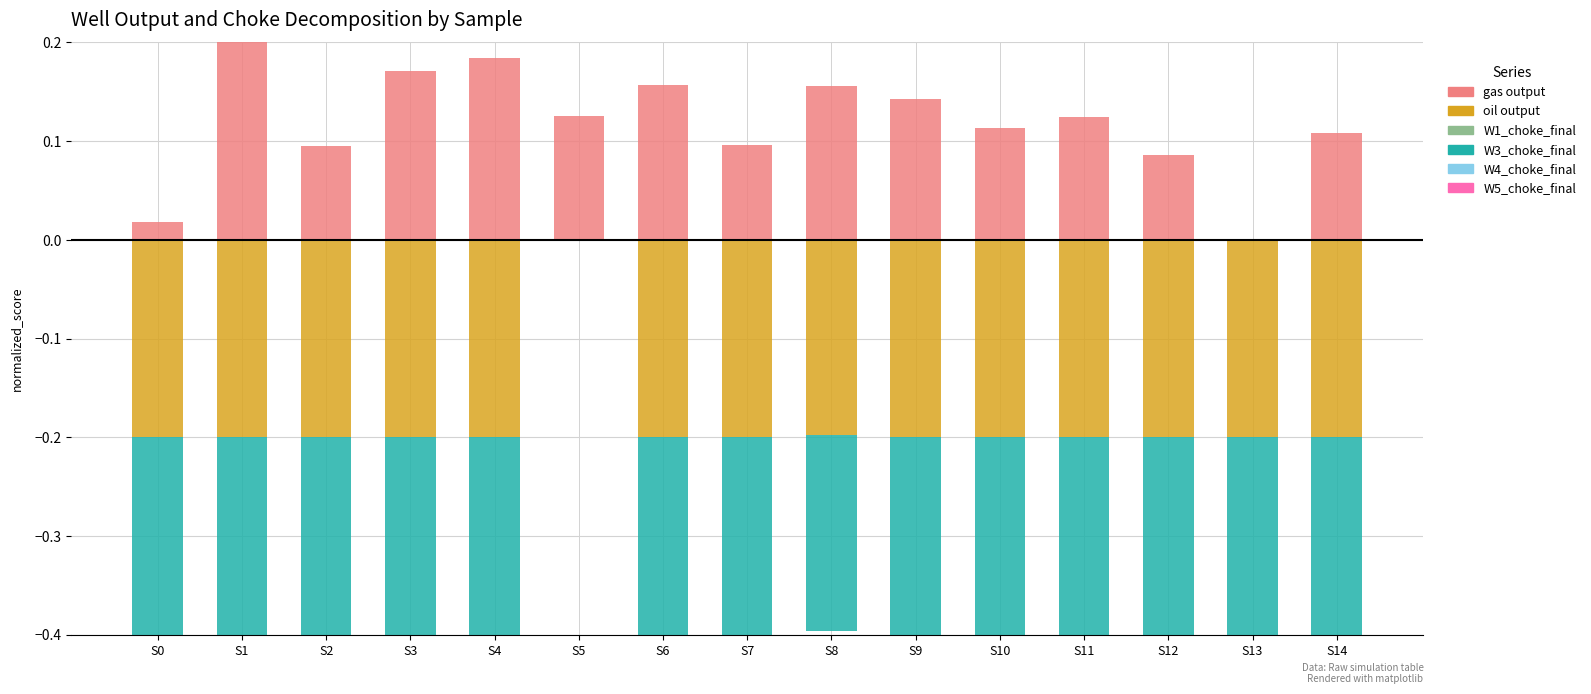

Is the value of W5_choke_final at S7 greater than the value of W4_choke_final at S4?

No